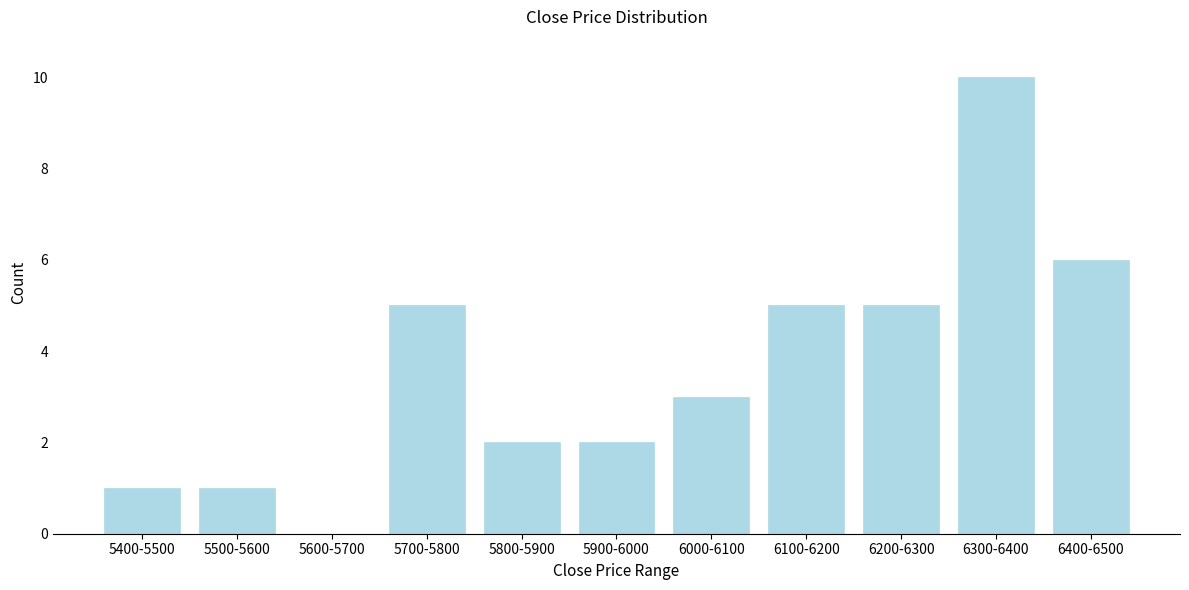

Reading right to left, what are all the values shown in this chart?

6400-6500=6	6300-6400=10	6200-6300=5	6100-6200=5	6000-6100=3	5900-6000=2	5800-5900=2	5700-5800=5	5600-5700=0	5500-5600=1	5400-5500=1